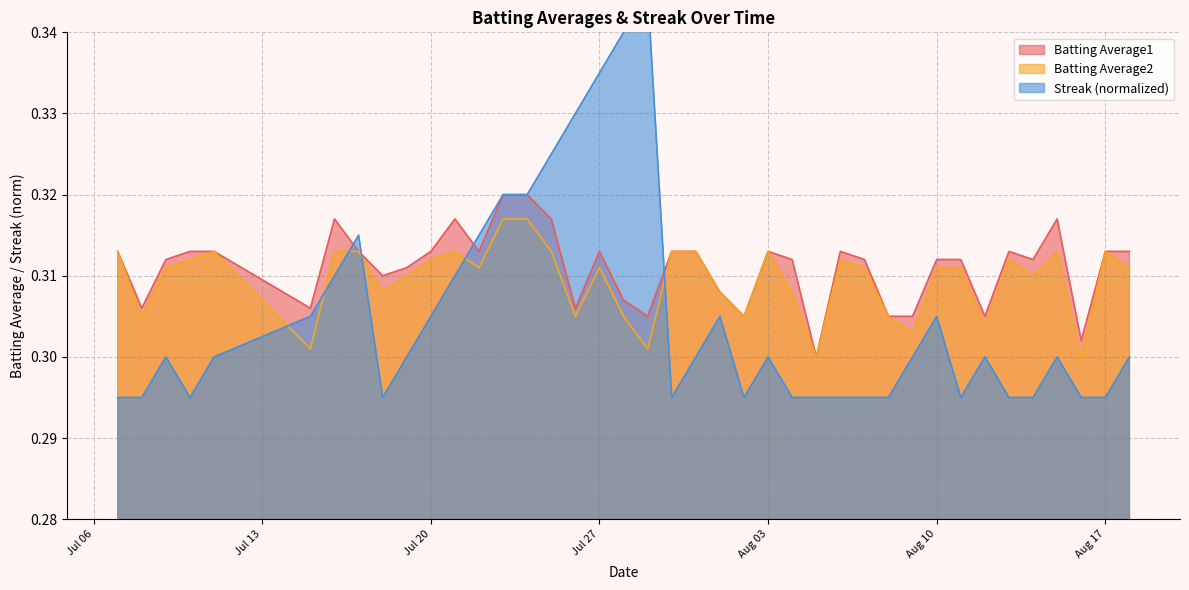

In Batting Average2, how many points are higher than both neighbors (excluding endpoints)?

8